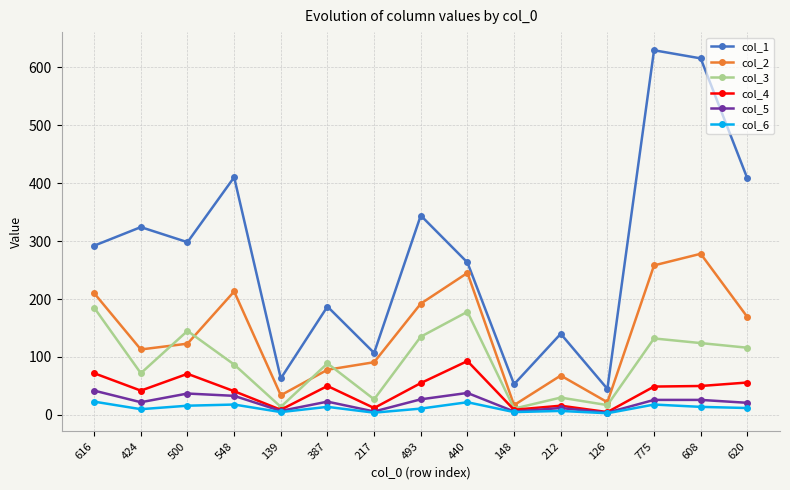

True or false: col_3 has a value of 124 at 608.

True